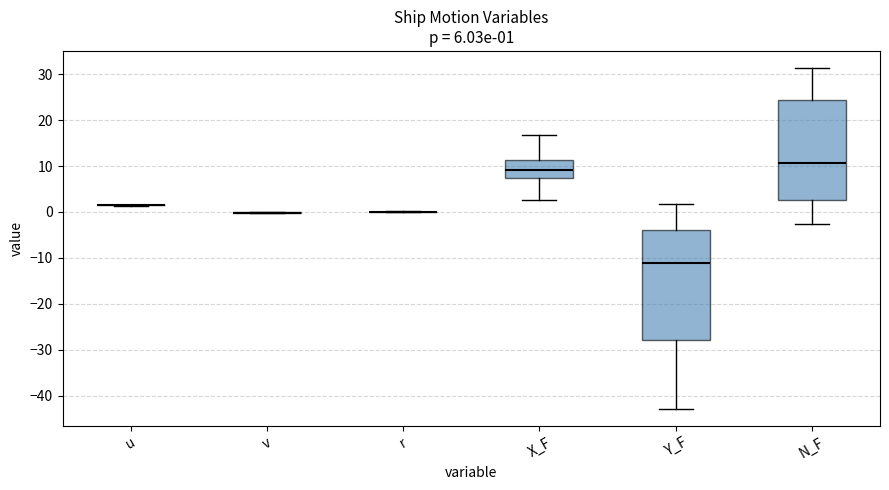

Which box is the tallest, from its lower edge to its upper edge?

Y_F